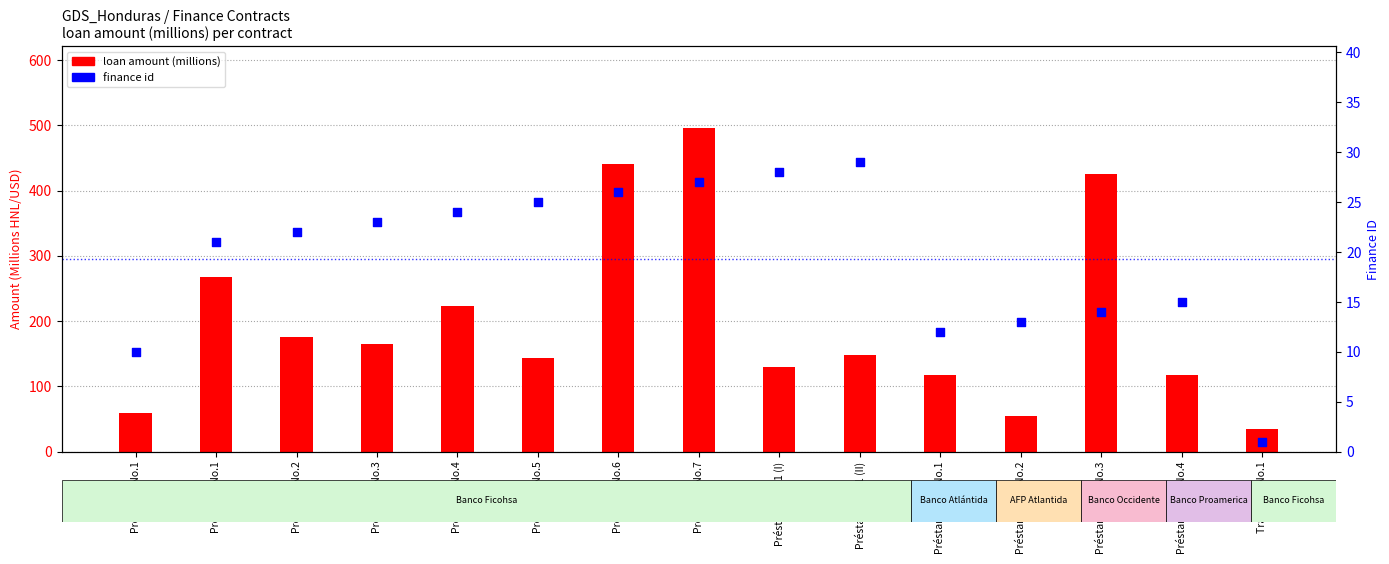

What is the total value across all series at Préstamo No.1?

70.0